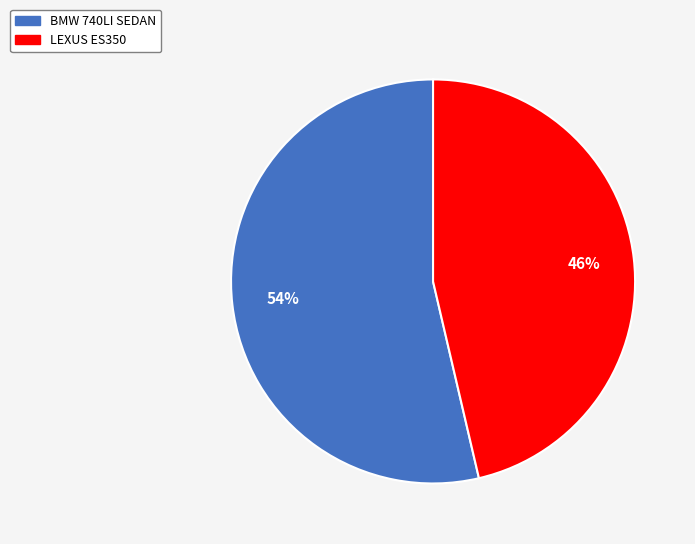

How many slices are in this pie chart?

2